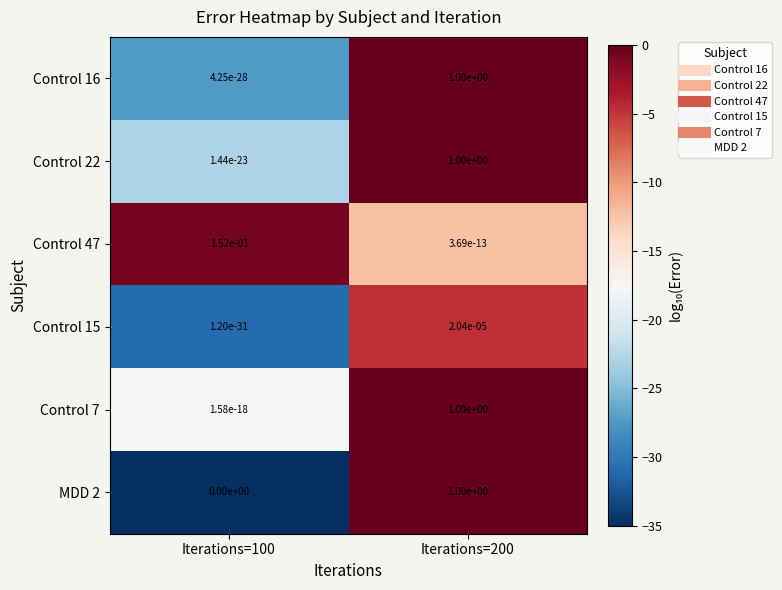

The Control 15 series shows 0.0 at Iterations=200. True or false?

True